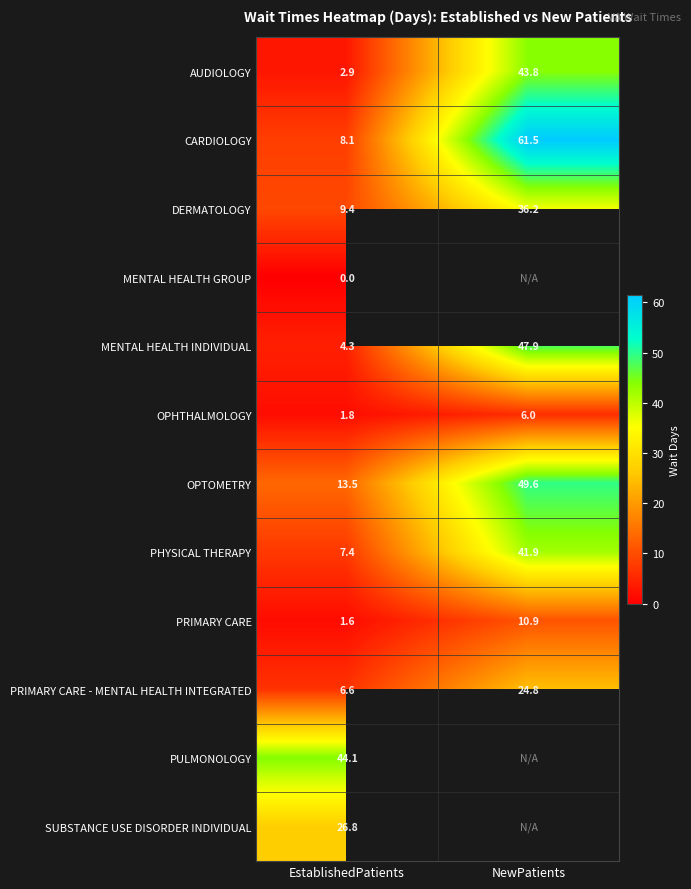

How many data points in PHYSICAL THERAPY are above 41?

1